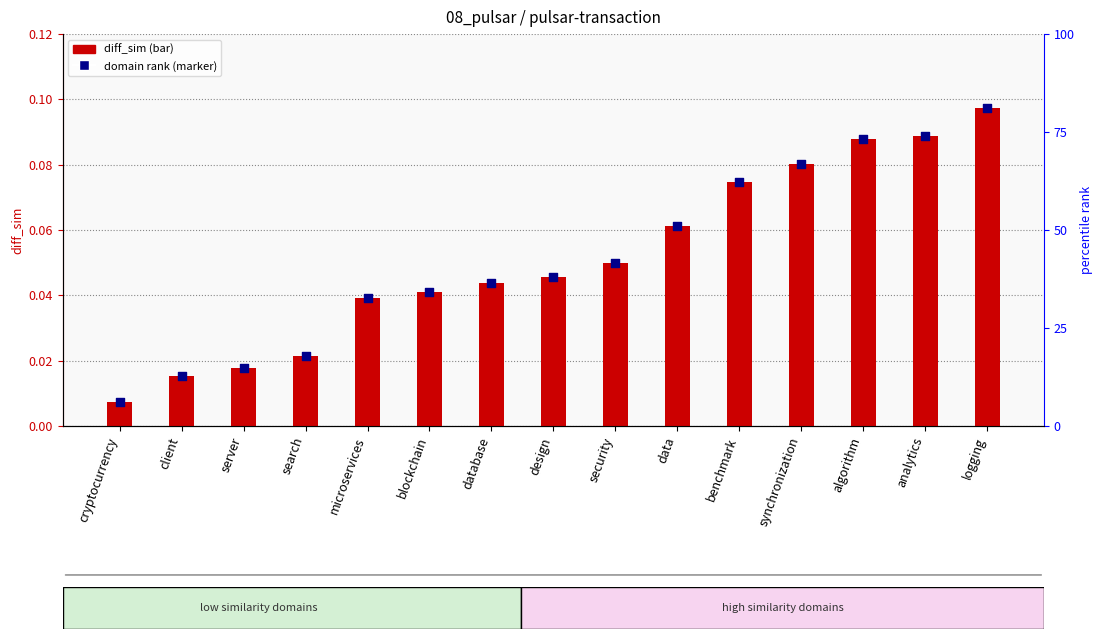

Which series reaches the maximum Y coordinate?

diff_sim